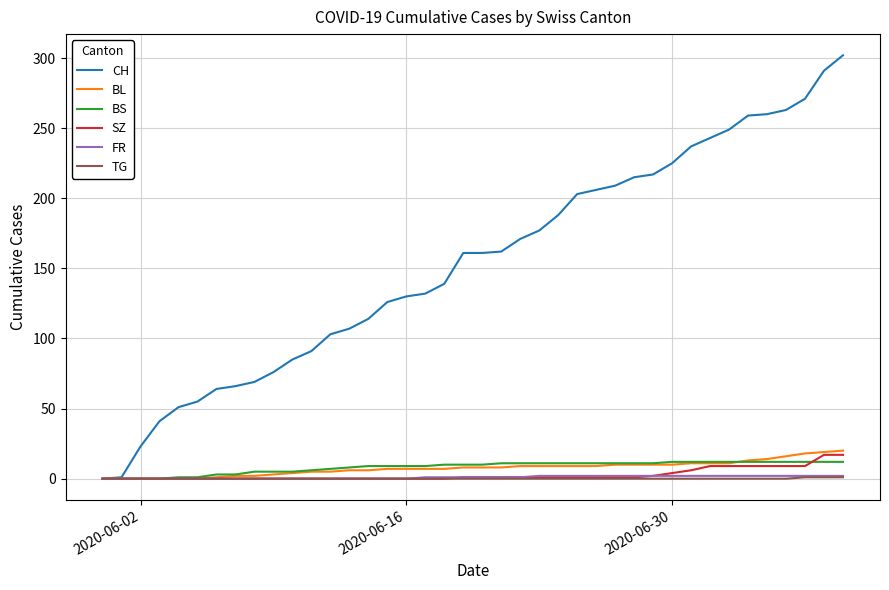

Which series has the widest spread of values?

CH